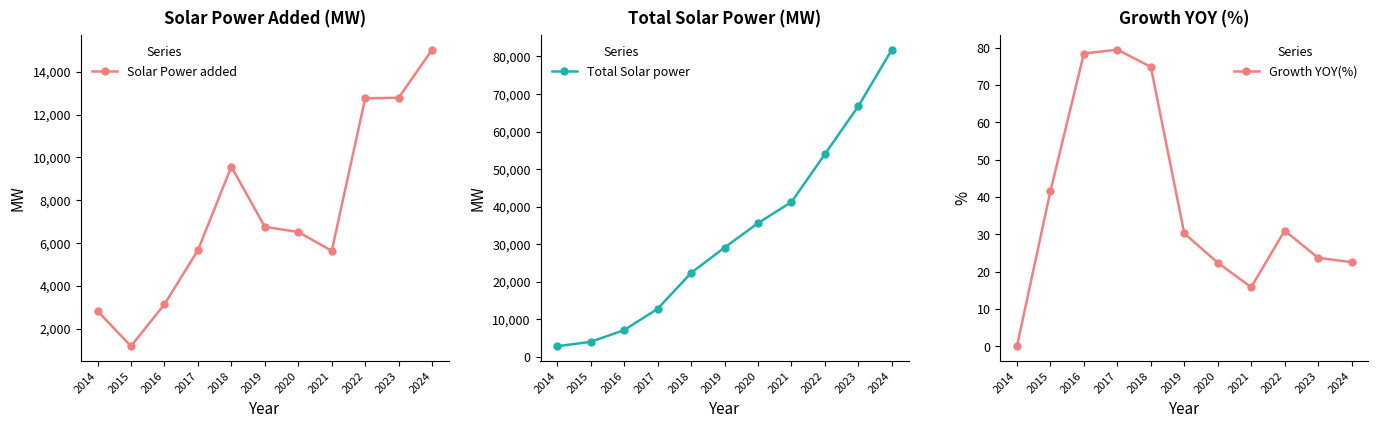

Is it true that Solar Power added equals 1694.1 at 2015?

False